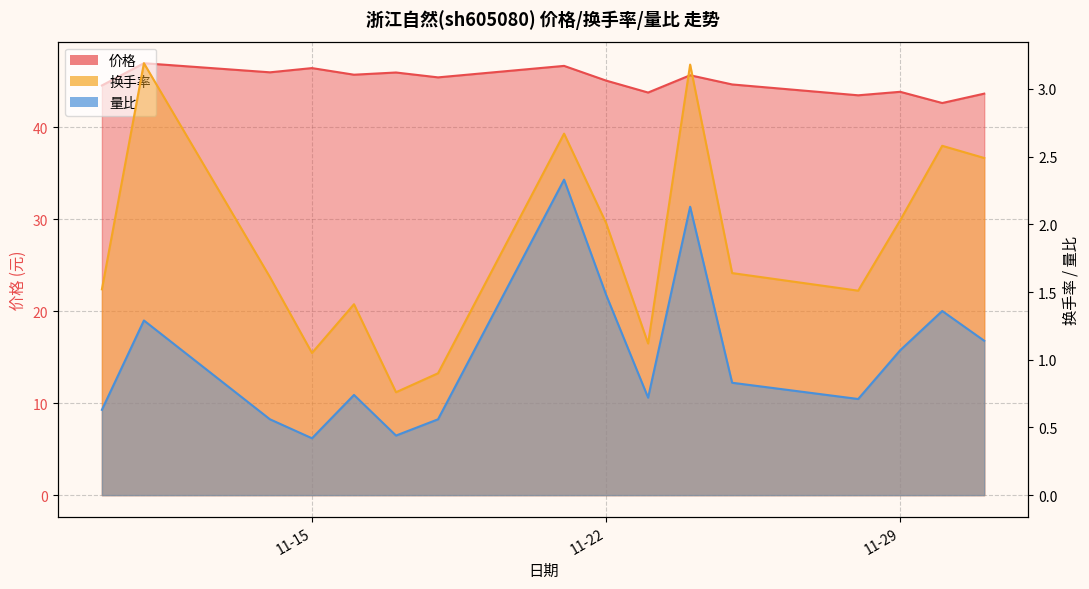

What is the label of the 6th point from the left?

2022-11-17